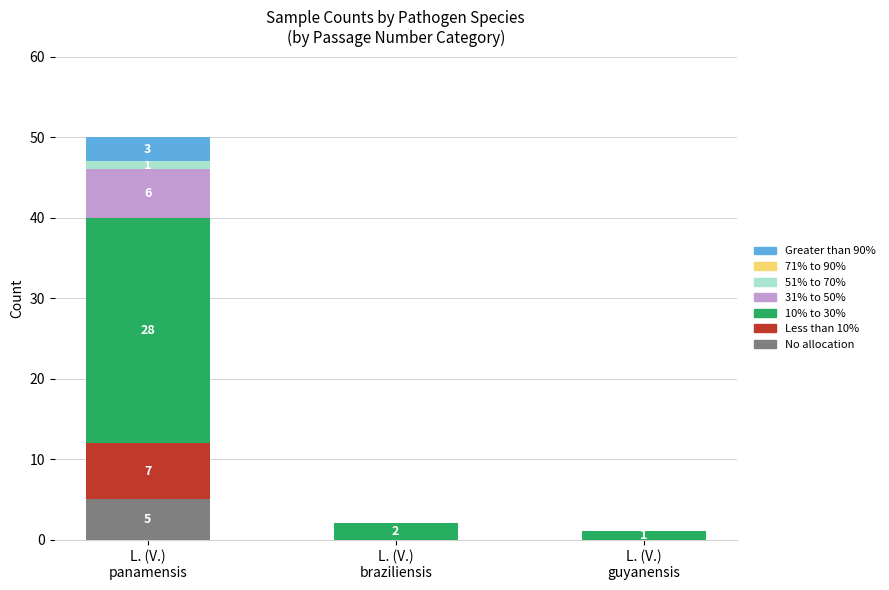

How many data points does each series have?

3